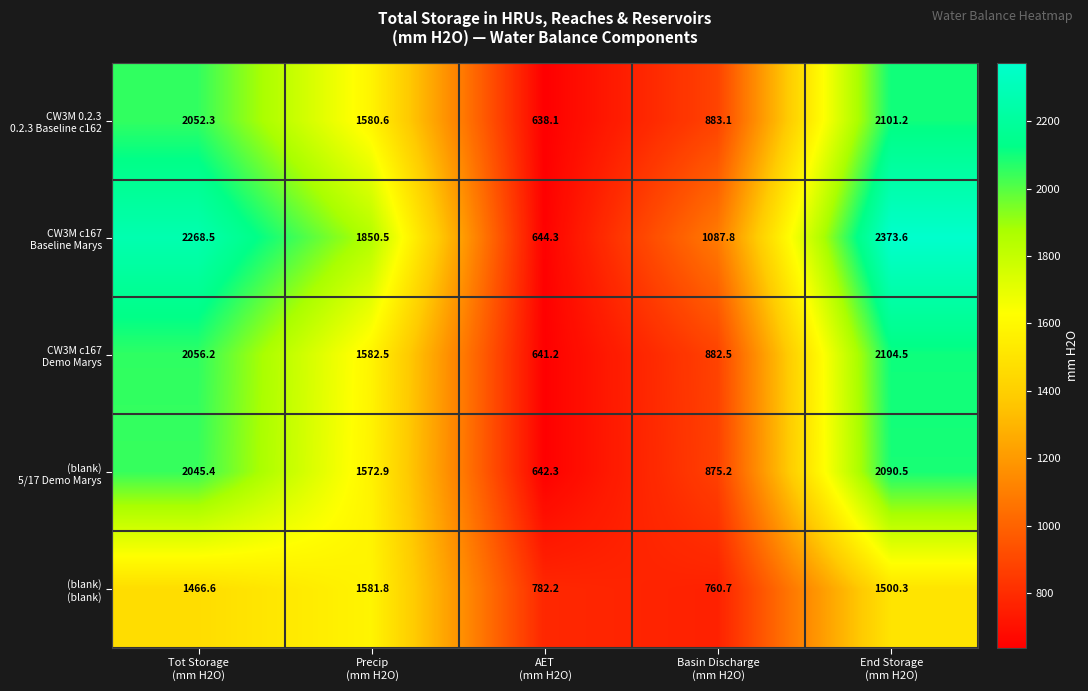

How many series are shown in this chart?

5